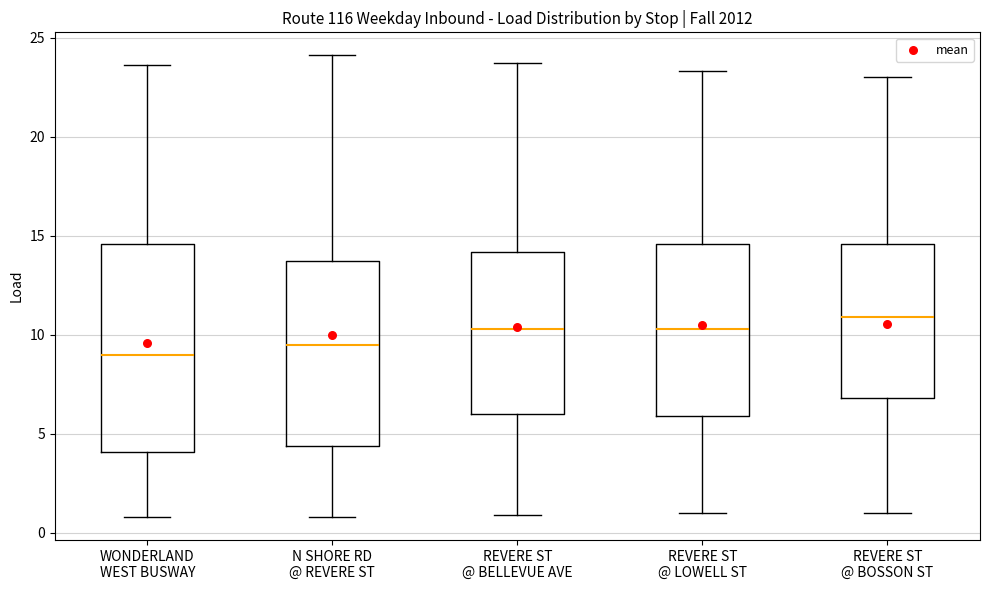

Where is the upper edge of the box for WONDERLAND WEST BUSWAY on the y-axis? The values are not printed on the chart, so give them approximately, as read against the axis.

14.5